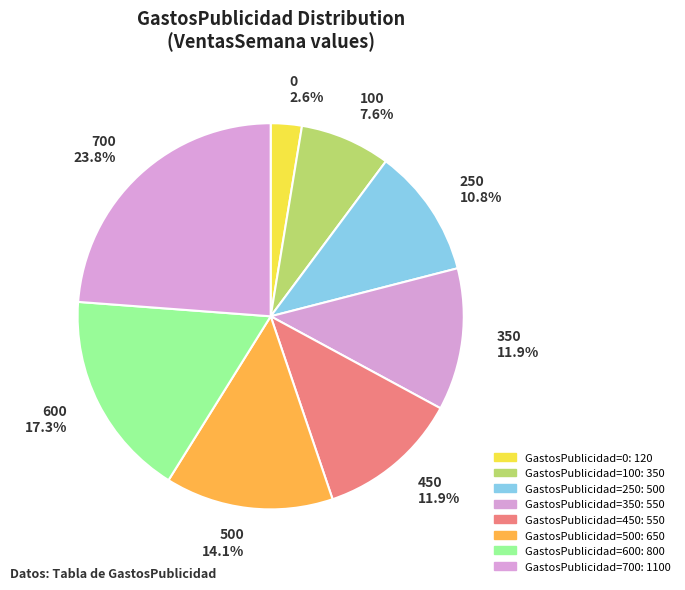

Which slice is the largest?

700